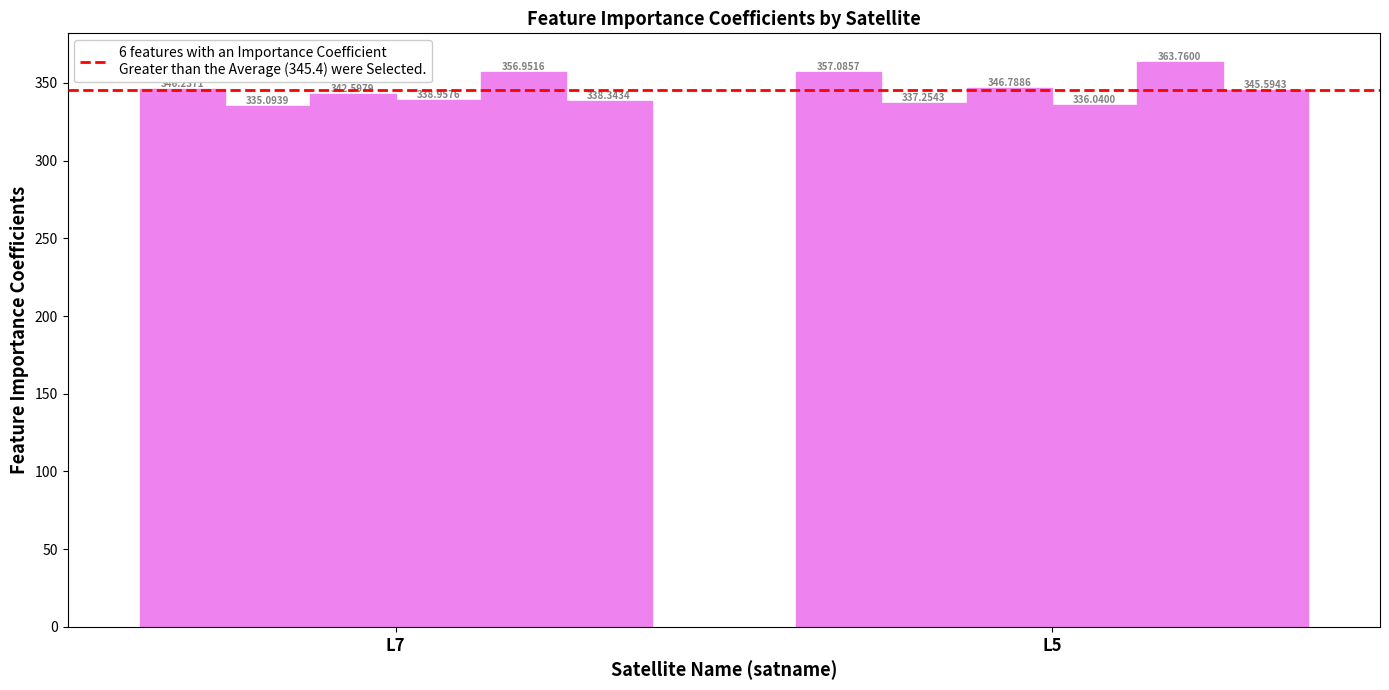

How many categories are shown in the chart?

2